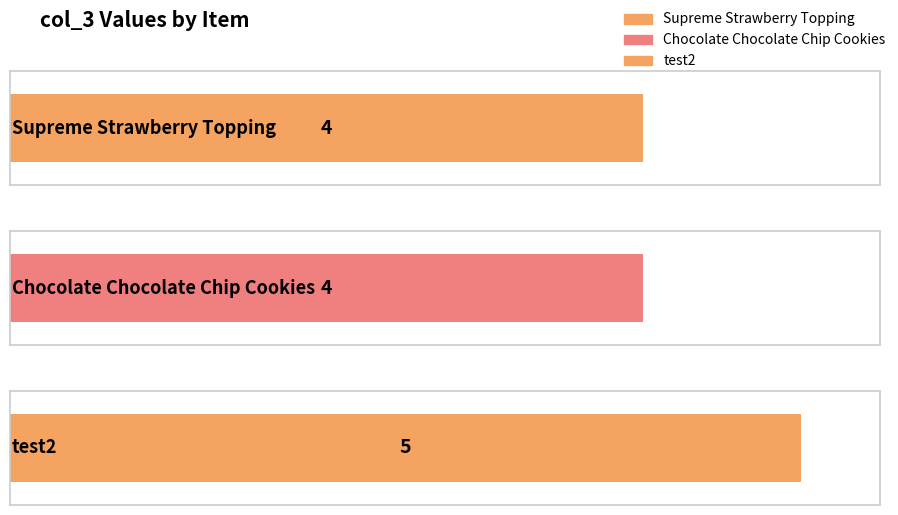

What is the average value?

4